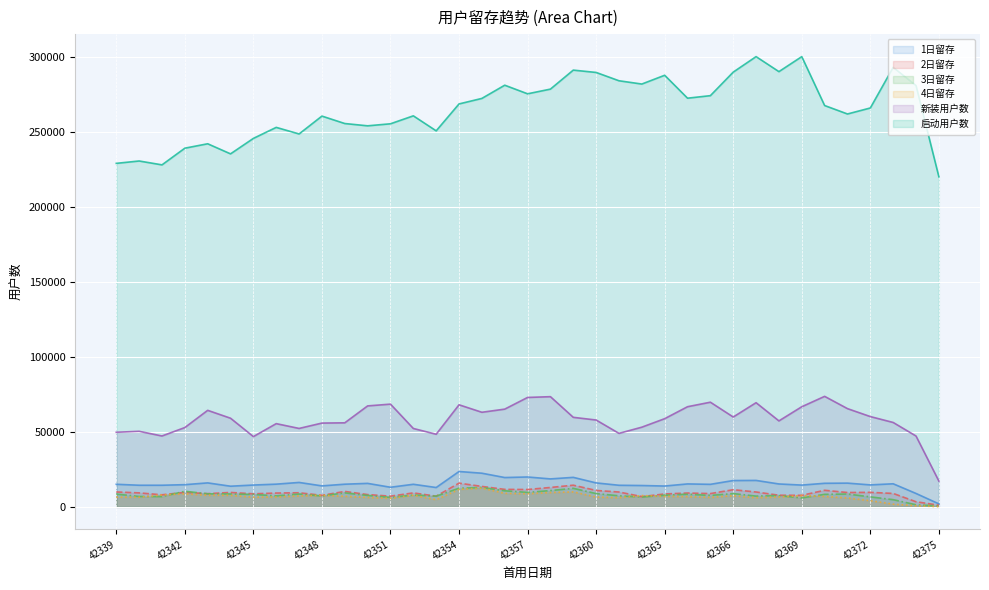

List the labels in order of 4日留存 value, largest first.

42355, 42354, 42359, 42358, 42356, 42357, 42342, 42341, 42352, 42343, 42344, 42348, 42362, 42369, 42366, 42347, 42349, 42363, 42370, 42364, 42346, 42360, 42368, 42339, 42345, 42340, 42365, 42350, 42361, 42367, 42371, 42351, 42353, 42372, 42373, 42374, 42375